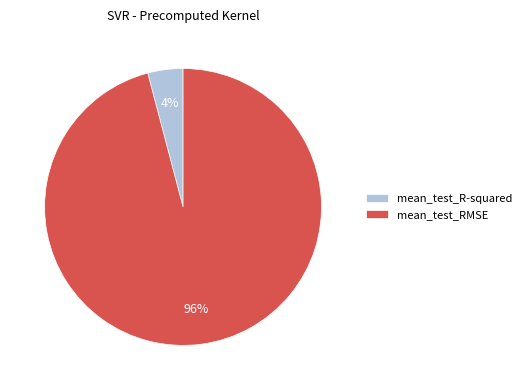

Rank the categories by value from lowest to highest.

mean_test_R-squared, mean_test_RMSE